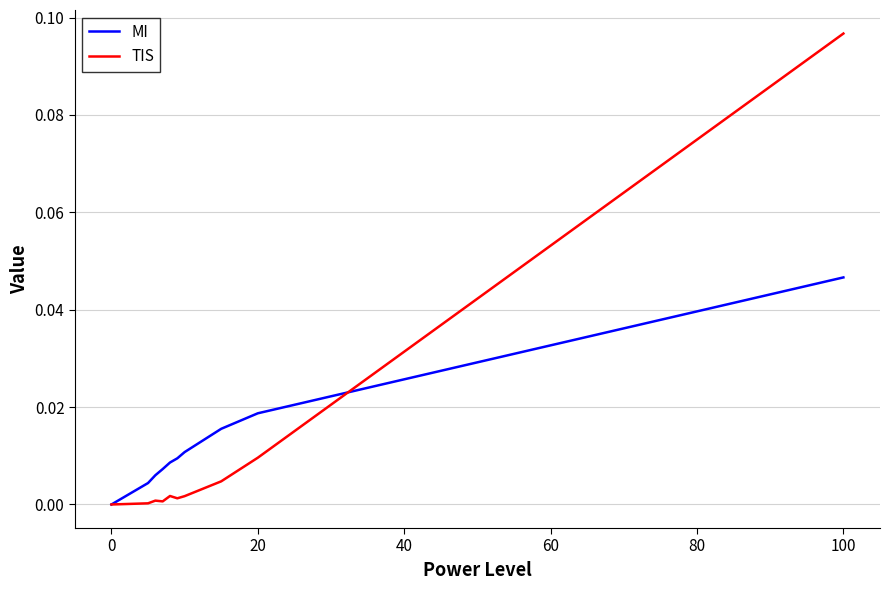

List the series in order of their peak value, lowest first.

MI, TIS